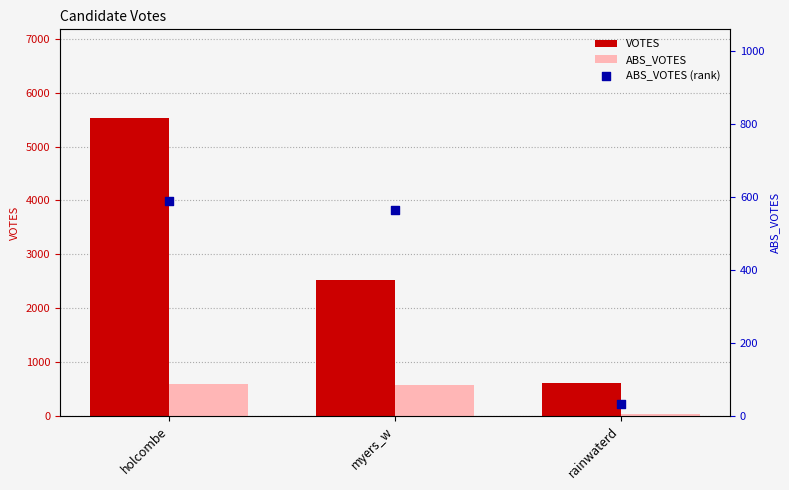

Which series has the largest total across all categories?

VOTES